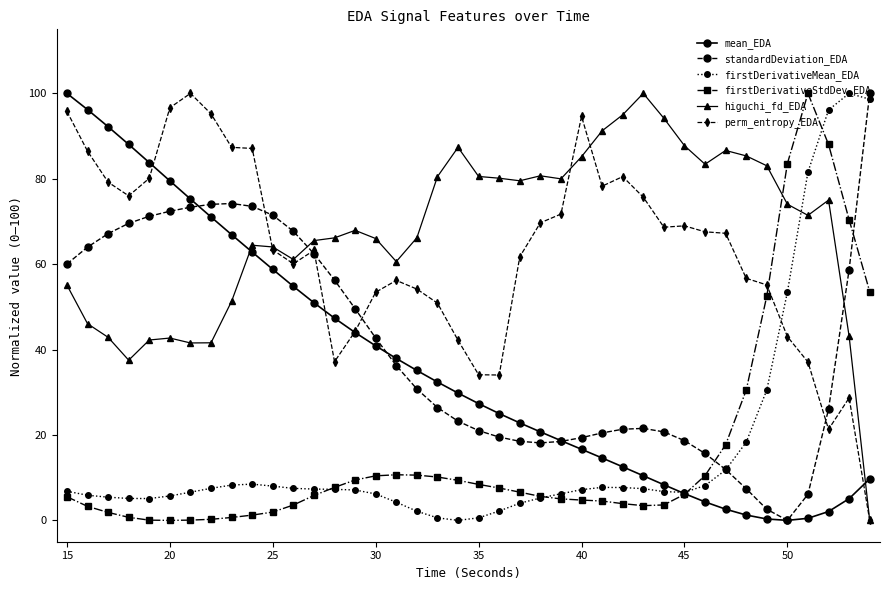

True or false: firstDerivativeStdDev_EDA has more than 1 interior local peaks.

True